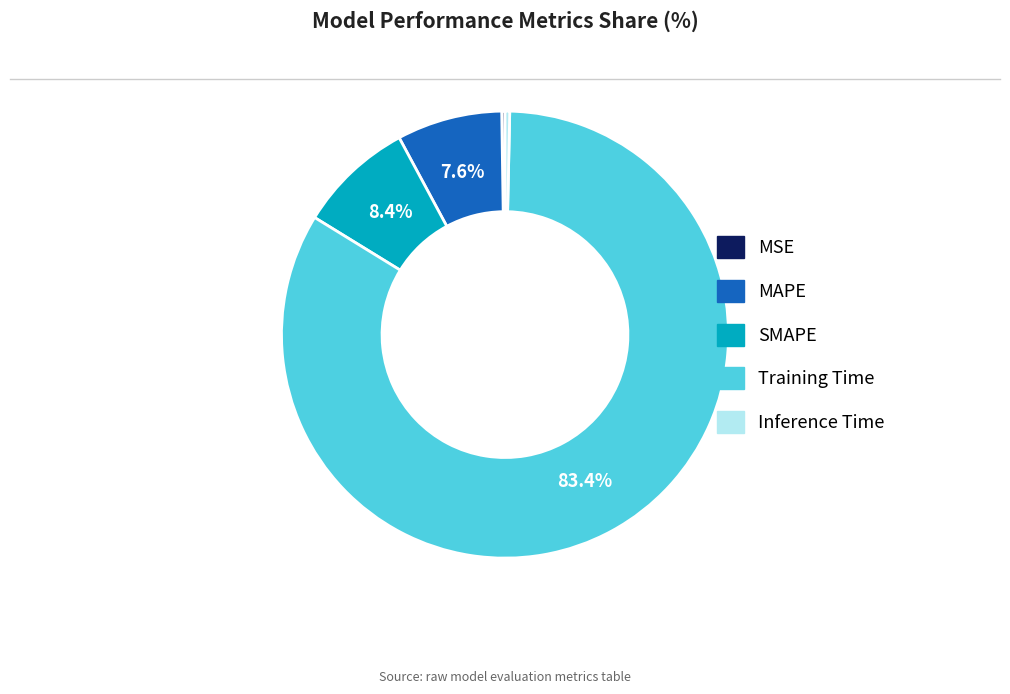

What is the majority slice?

Training Time